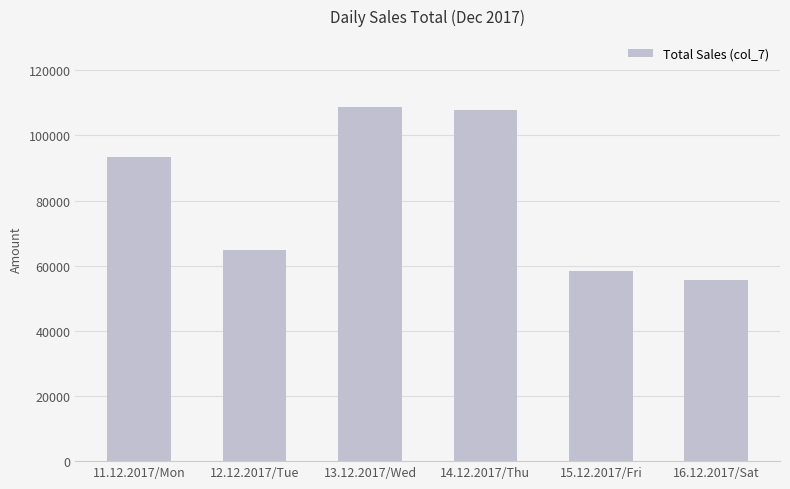

What is the minimum value shown in the chart?

55700